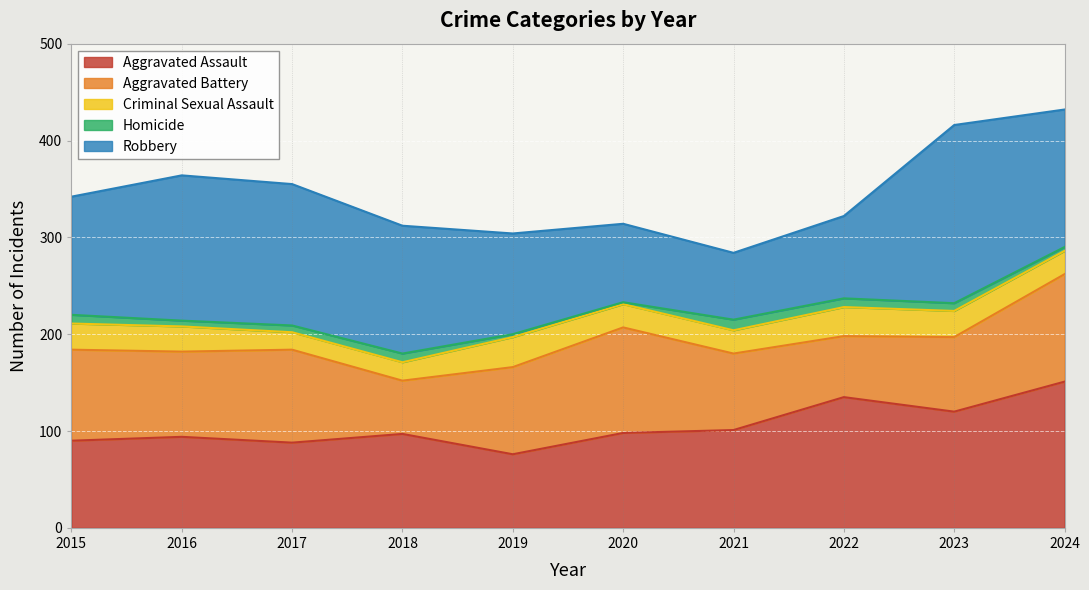

Does the chart display data point markers on the line(s)?

No